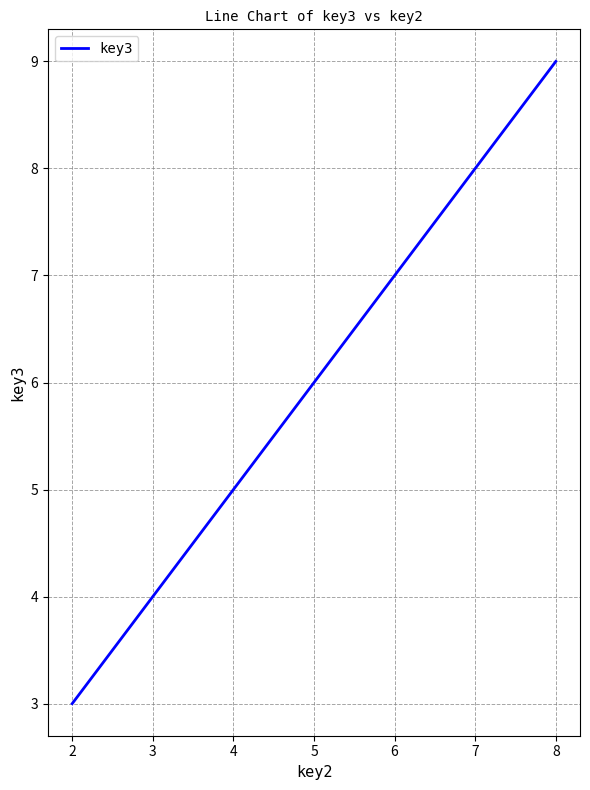

How many lines are shown in the chart?

1